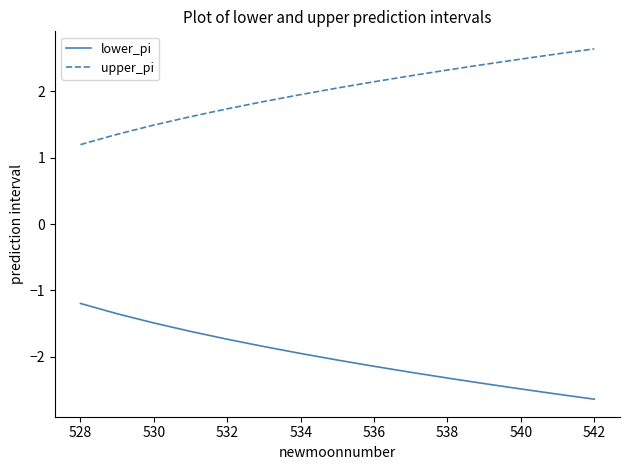

List the series in order of their overall mean, highest first.

upper_pi, lower_pi